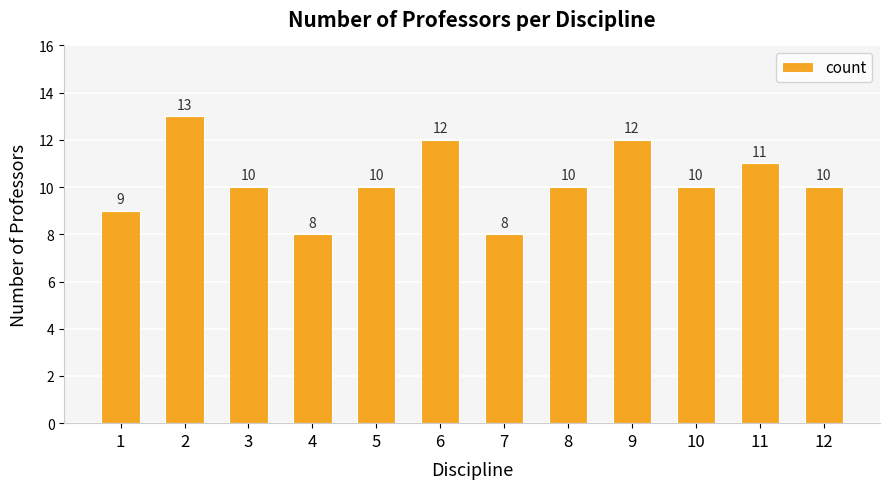

Which category has the highest value across all series?

2